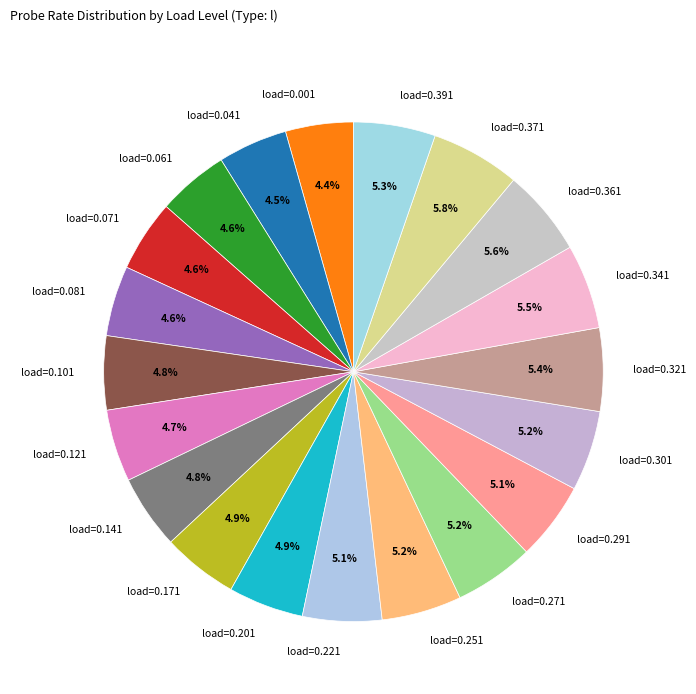

Does any single category account for the majority?

No